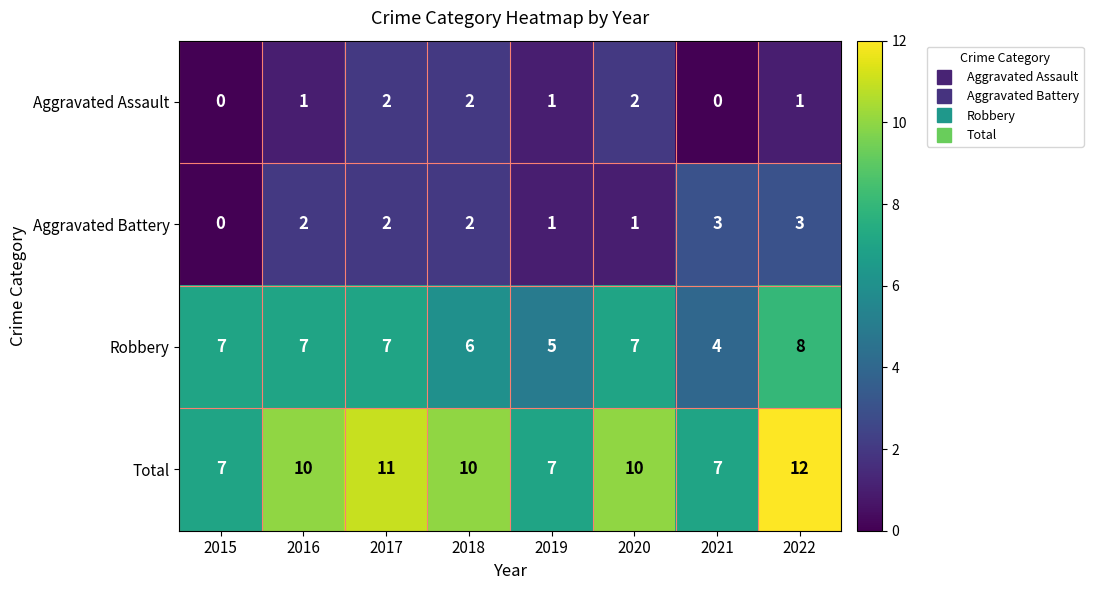

At 2016, list the series in order from largest to smallest.

Total, Robbery, Aggravated Battery, Aggravated Assault